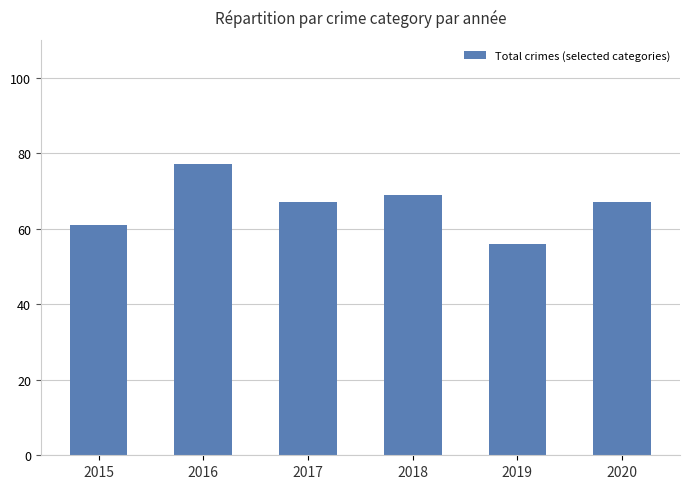

Between 2018 and 2019, which is larger?

2018